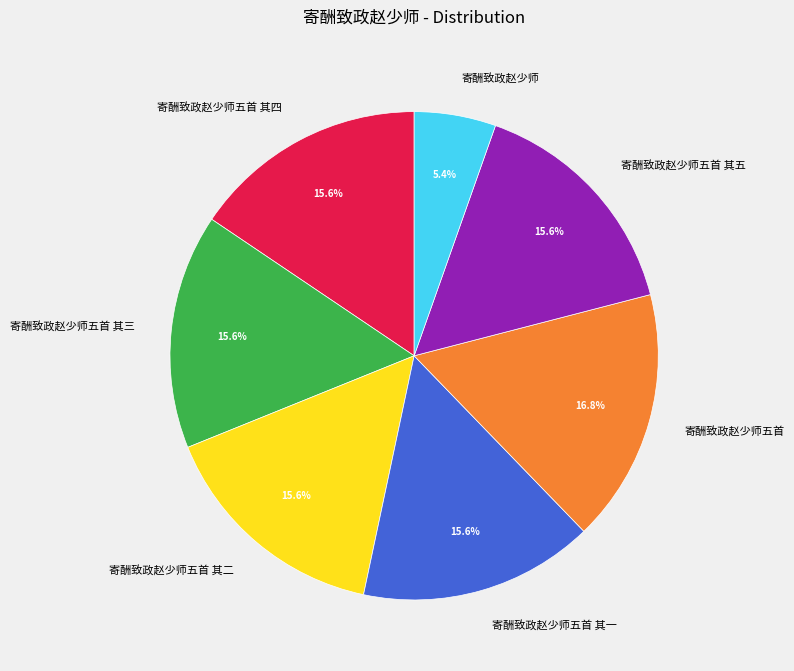

What is the largest slice in the pie chart?

寄酬致政赵少师五首